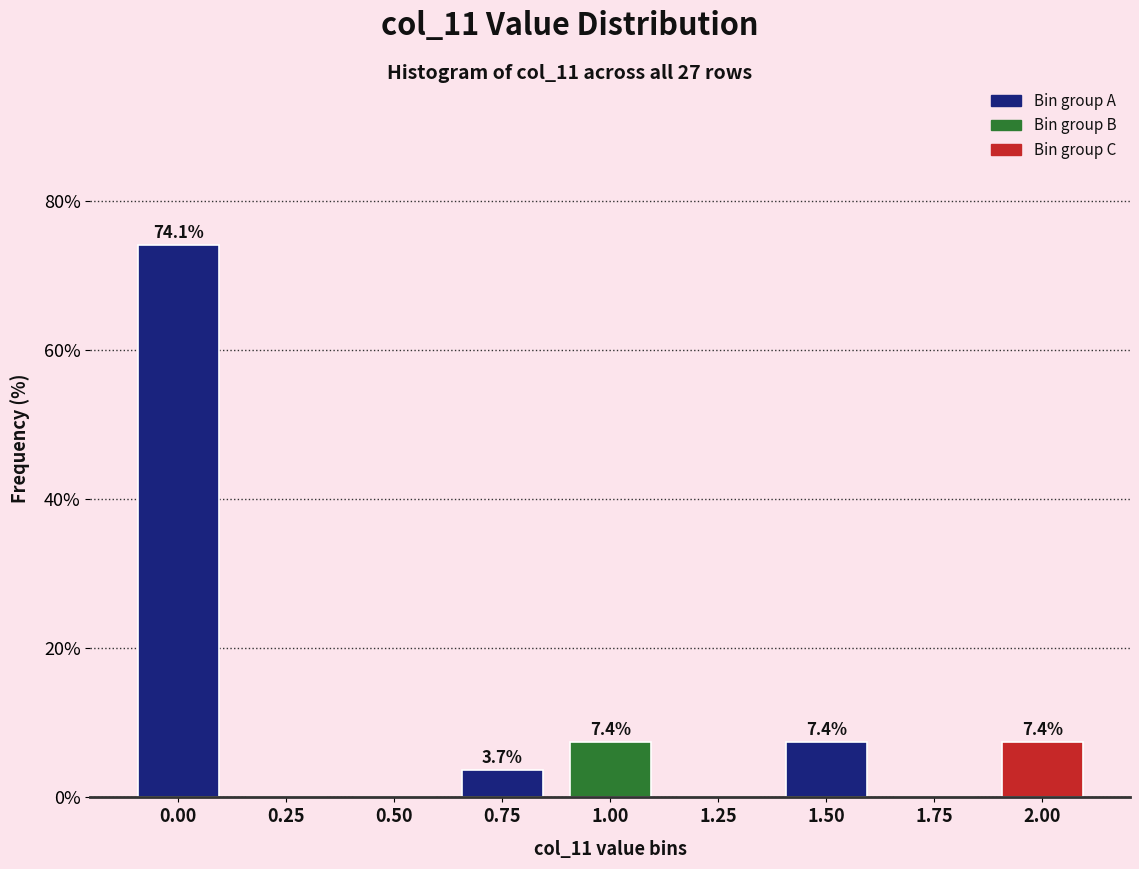

Reading left to right, what are all the values shown in this chart?

0.00=74.1	0.25=0.0	0.50=0.0	0.75=3.7	1.00=7.4	1.25=0.0	1.50=7.4	1.75=0.0	2.00=7.4